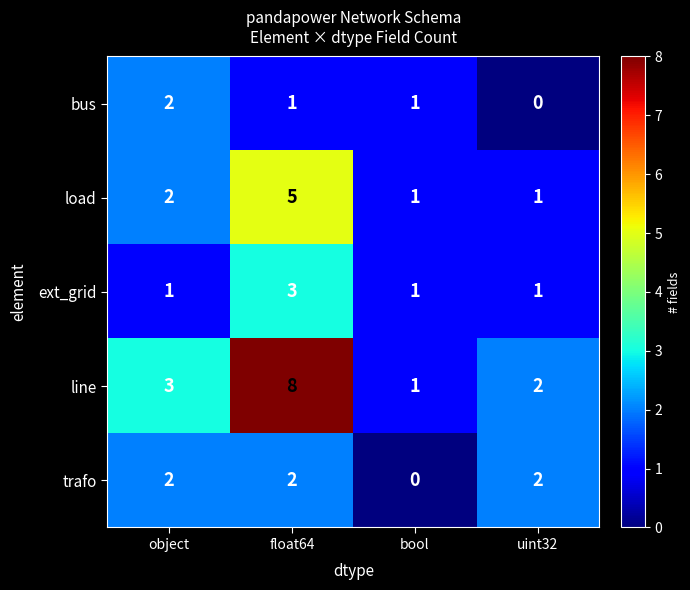

Where is load nearest to the value 3?

object